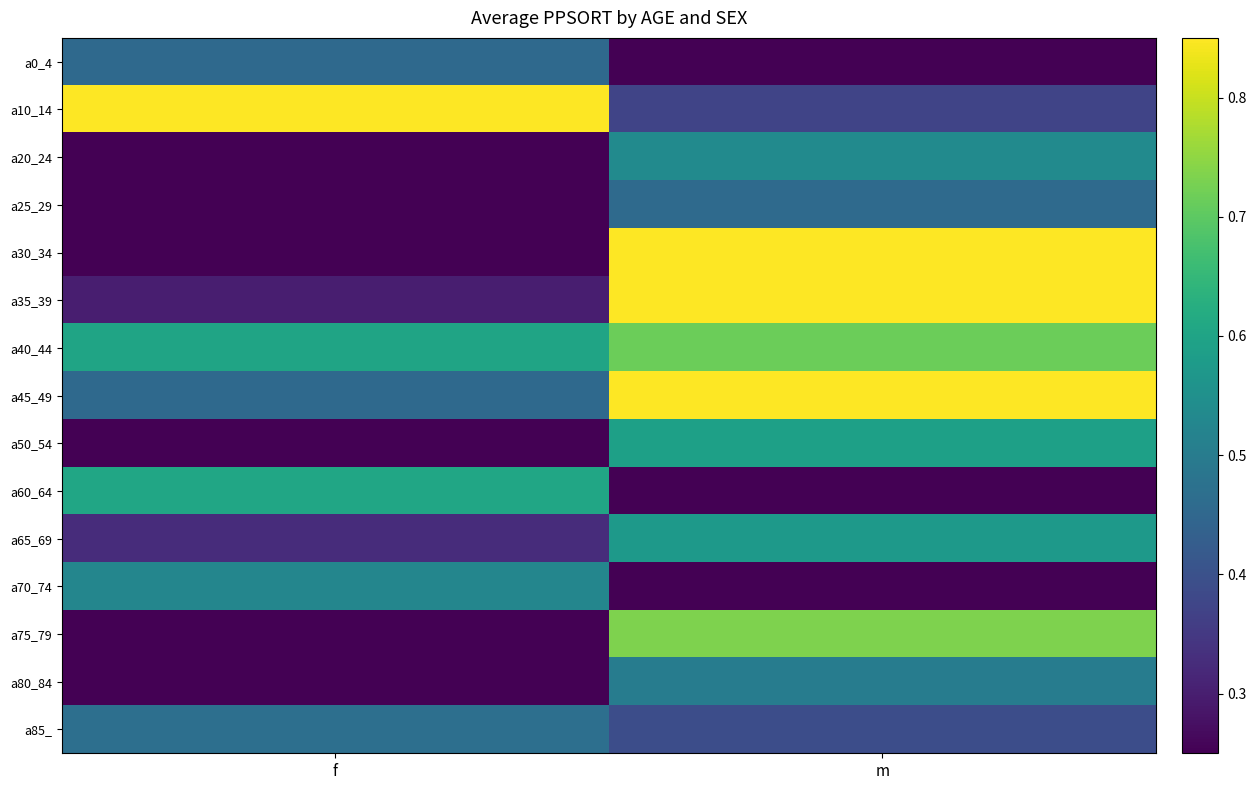

Between m and f, which is larger?

f